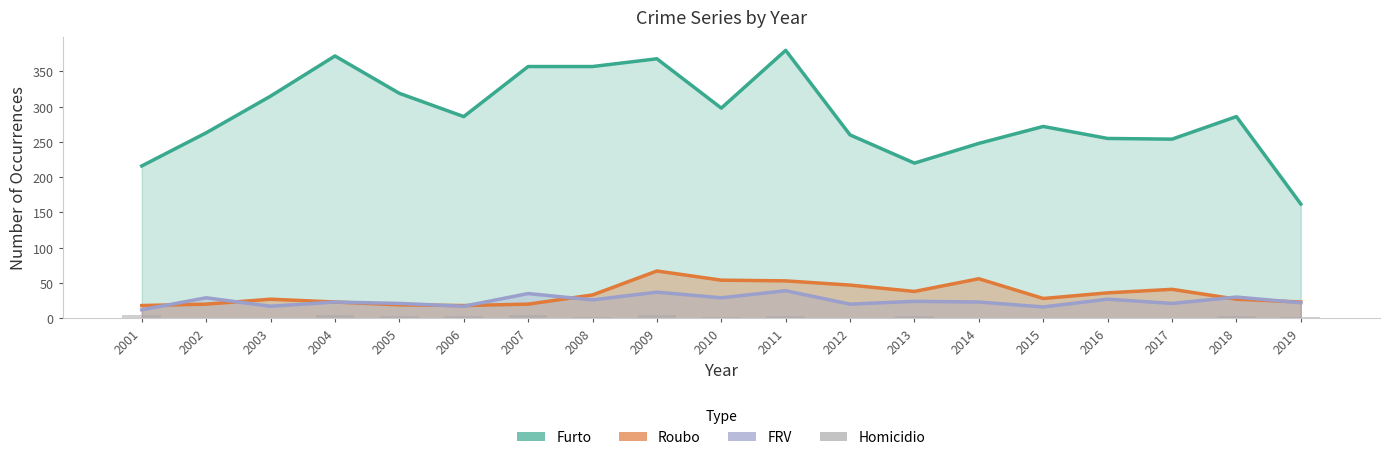

Where is Furto nearest to the value 271?

2015